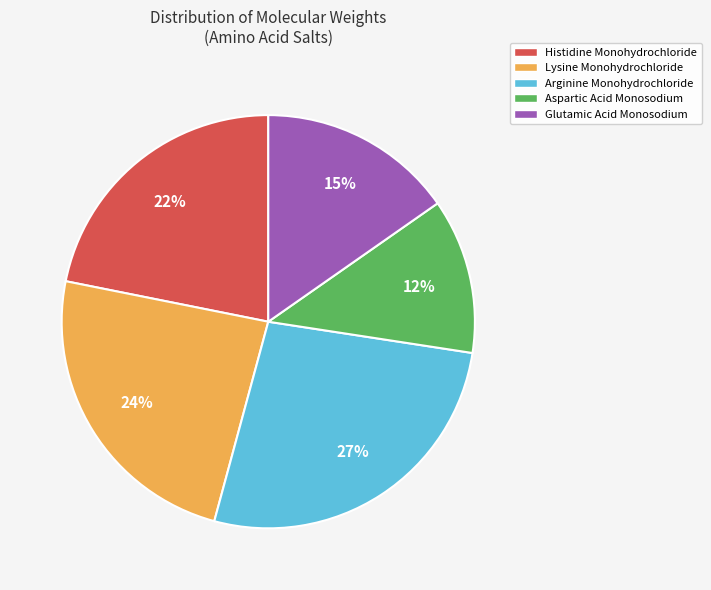

To the nearest percent, what is the difference between the largest and smallest slice percentages?

15%